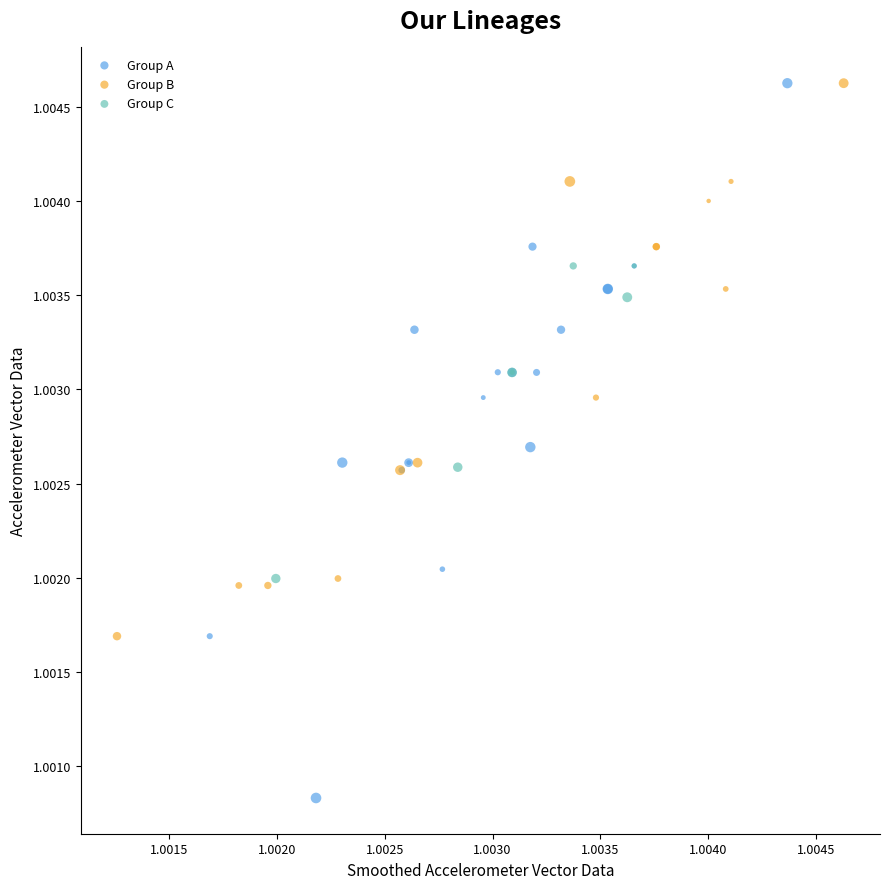

Which series has the largest Y range (max minus min)?

Group A